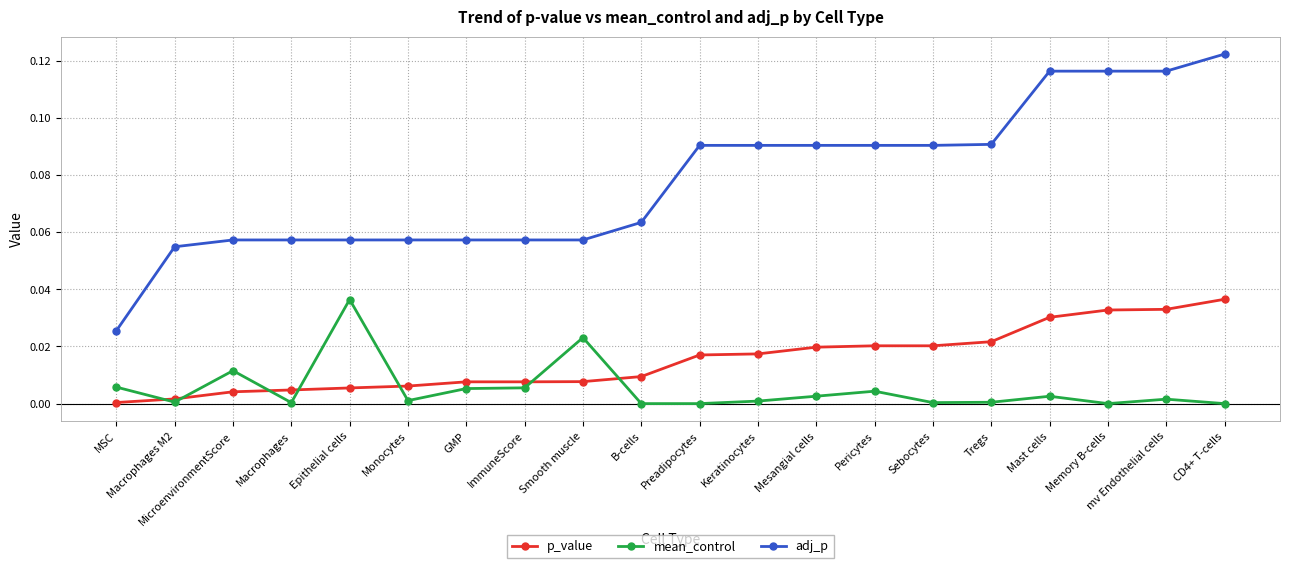

True or false: mean_control has more than 2 interior local peaks.

True